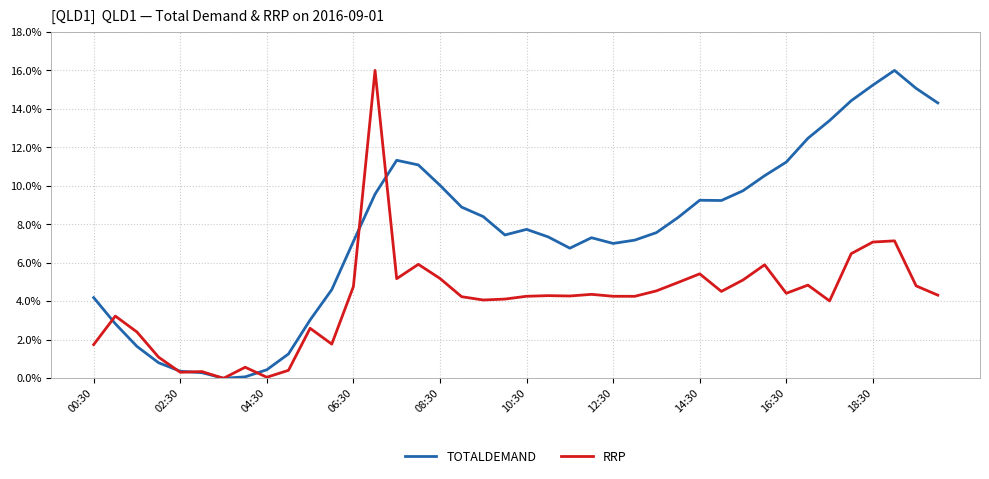

What is the maximum value shown in the chart?

16.0